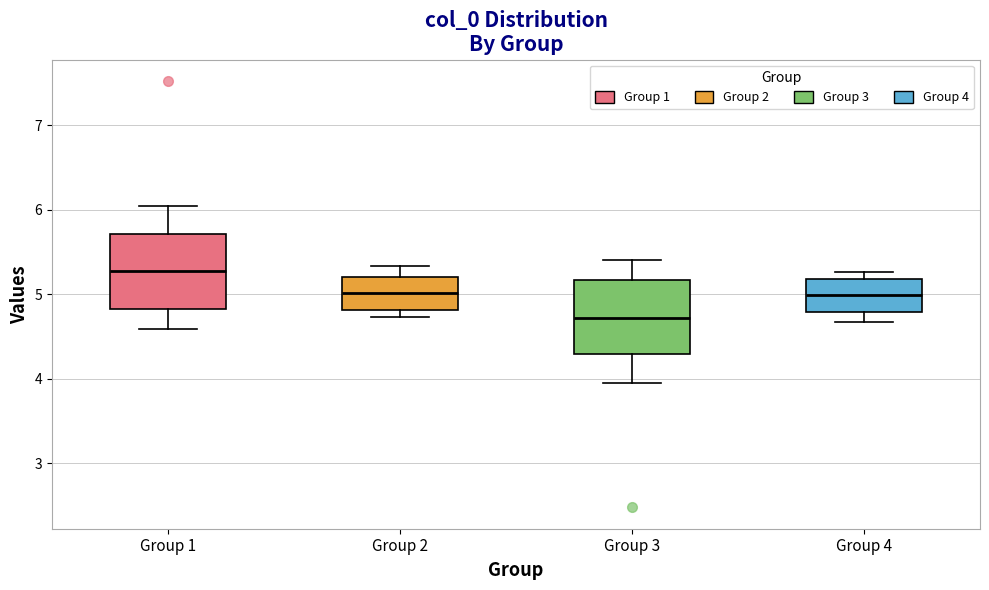

Reading left to right, read every box against the y-axis: the position of its median line, the range the box covers, and the ends of its whiskers. The values are not printed on the chart, so give them approximately, as read against the axis.

Group 1: median 5.3, box 4.8 to 5.7, whiskers 4.6 to 6.0
Group 2: median 5.0, box 4.8 to 5.2, whiskers 4.7 to 5.3
Group 3: median 4.7, box 4.3 to 5.2, whiskers 4.0 to 5.4
Group 4: median 5.0, box 4.8 to 5.2, whiskers 4.7 to 5.3